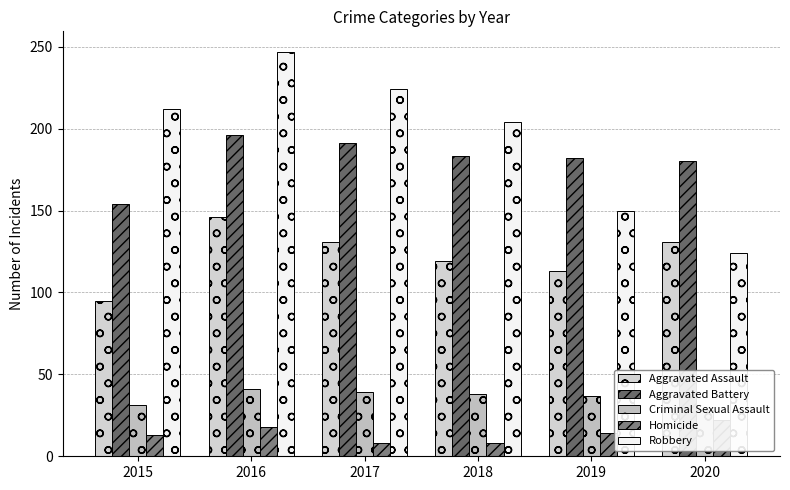

The value of Robbery at 2018 is 286. True or false?

False